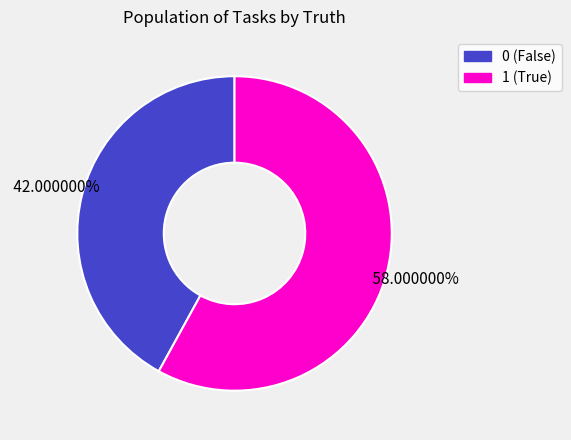

Combined, do 0 and 1 account for over 50%?

Yes